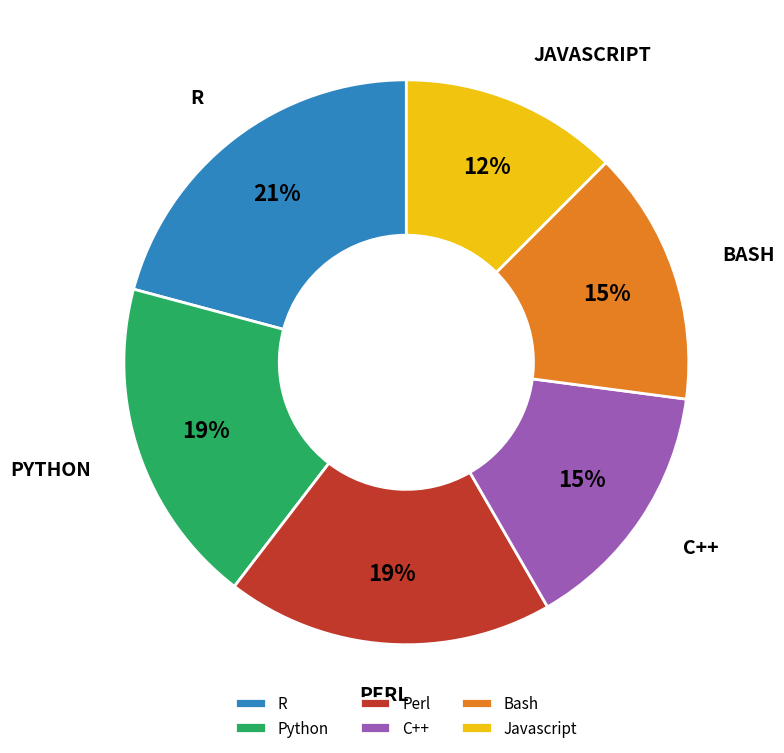

Is the sum of Python and Javascript greater than half?

No